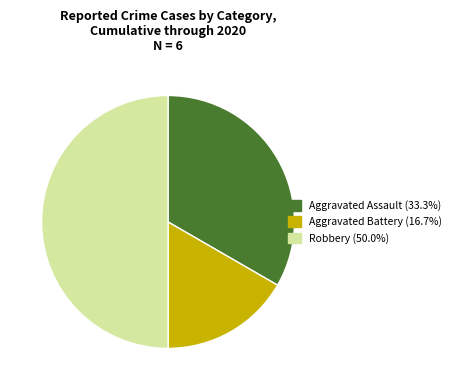

What is the smallest slice in the pie chart?

Aggravated Battery